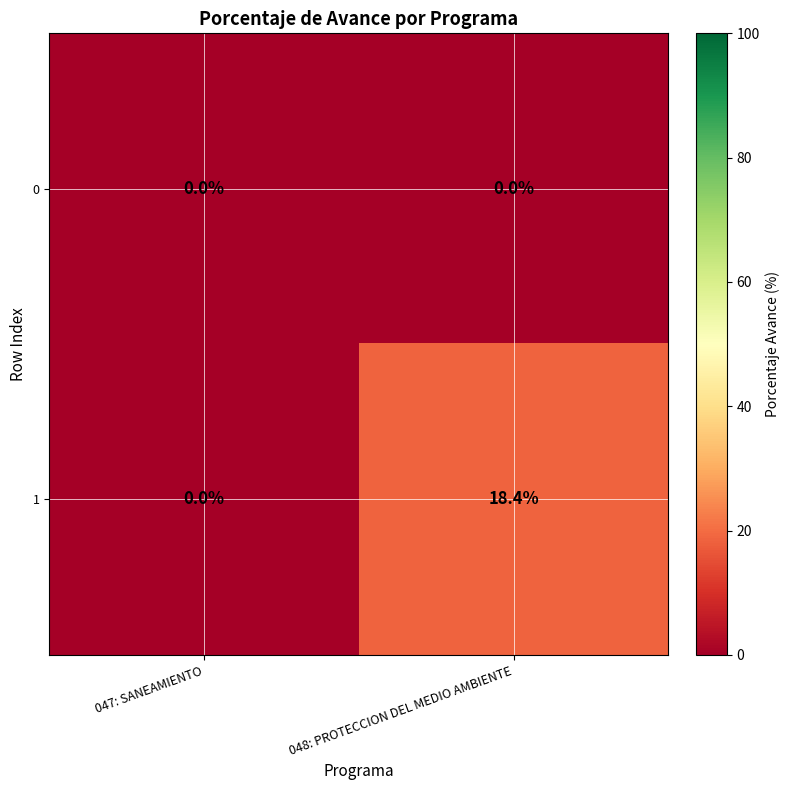

Reading left to right, what are all the values shown in this chart?

0: 0.0	0.0
1: 0.0	18.4